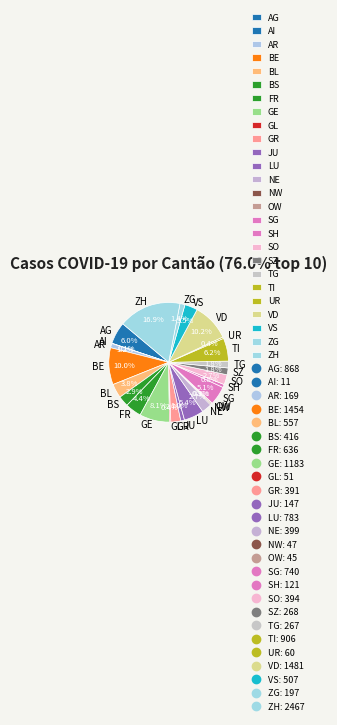

Is there a majority slice in this chart?

No